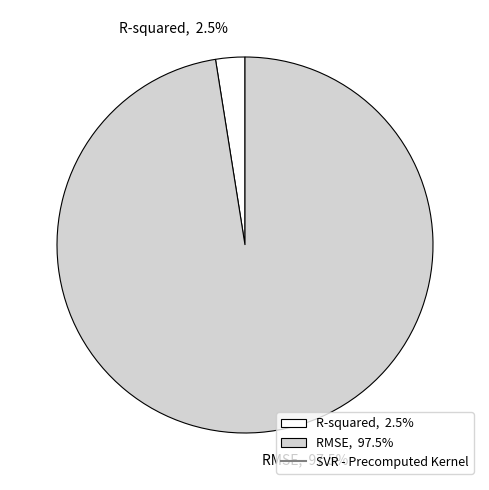

How many slices are in this pie chart?

2